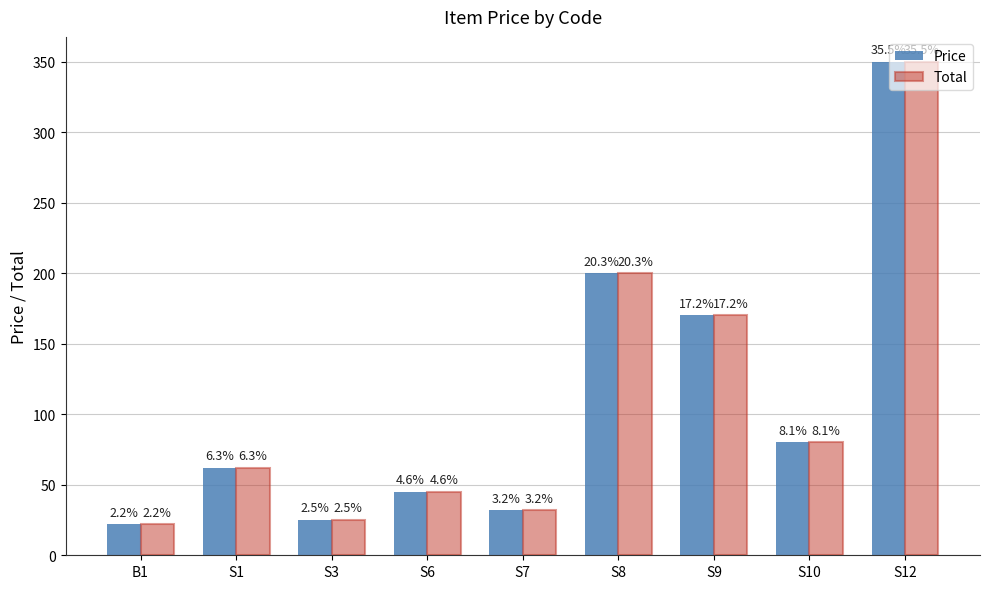

What is the difference between the Price values at S12 and S8?

150